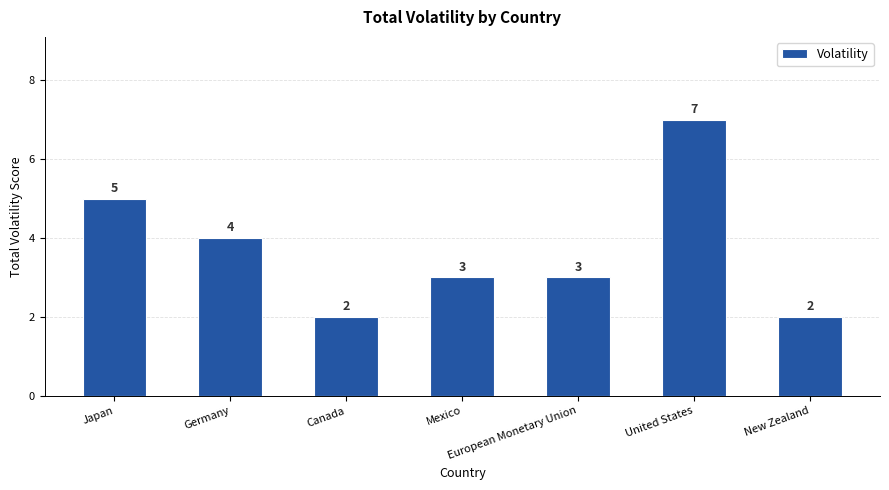

Are the bars horizontal?

No